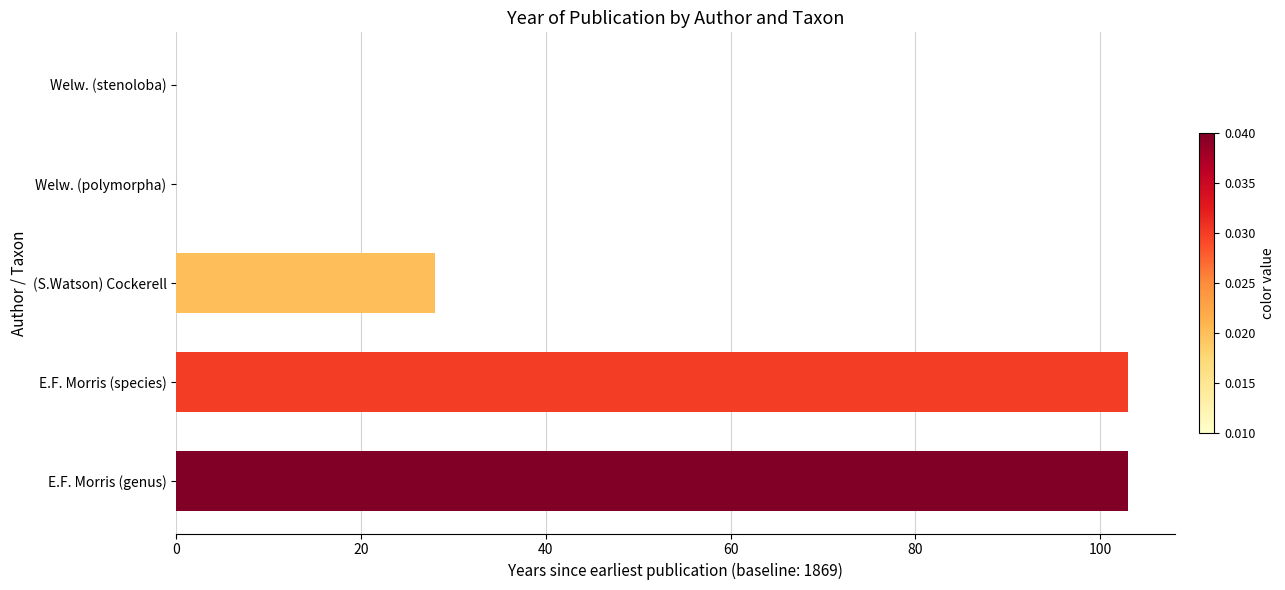

Is it true that the value at Welw. (stenoloba) is 0?

True